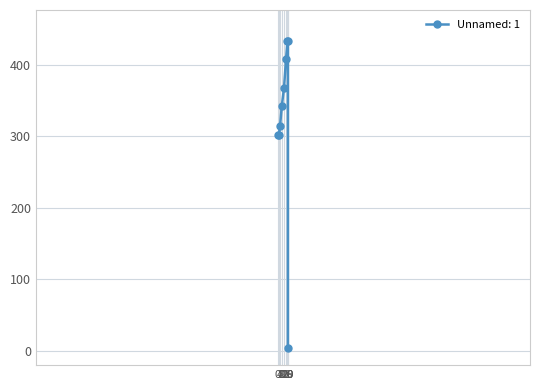

At which label does Unnamed: 1 first exceed 342?

88662.58